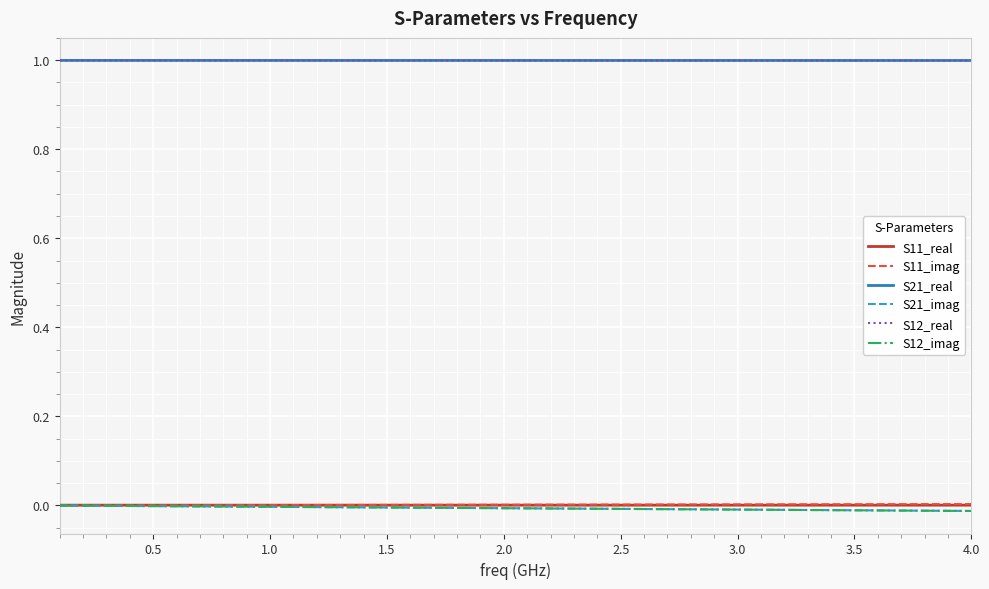

What is the average value of the S12_real series?

1.0